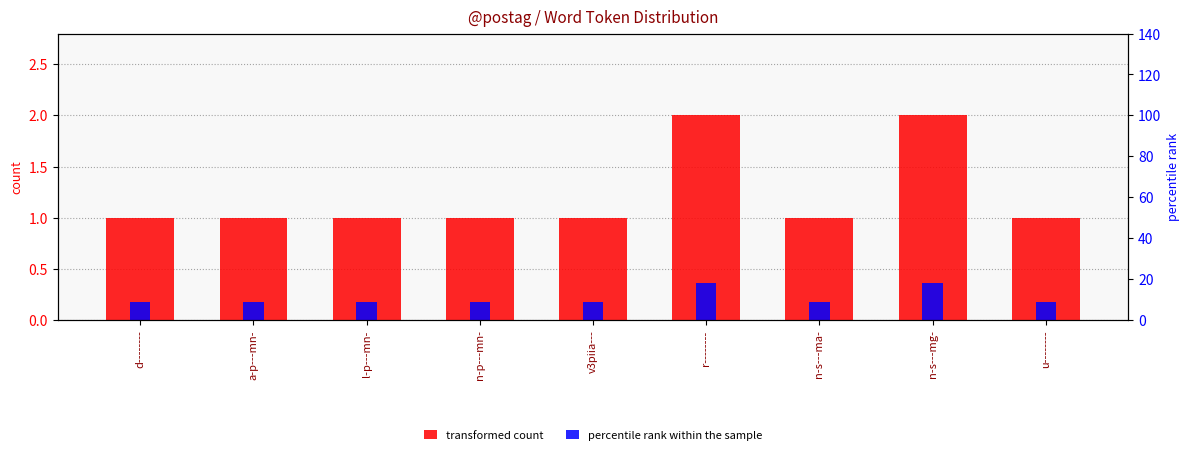

What is the difference between the maximum and second lowest values in the transformed count series?

1.0